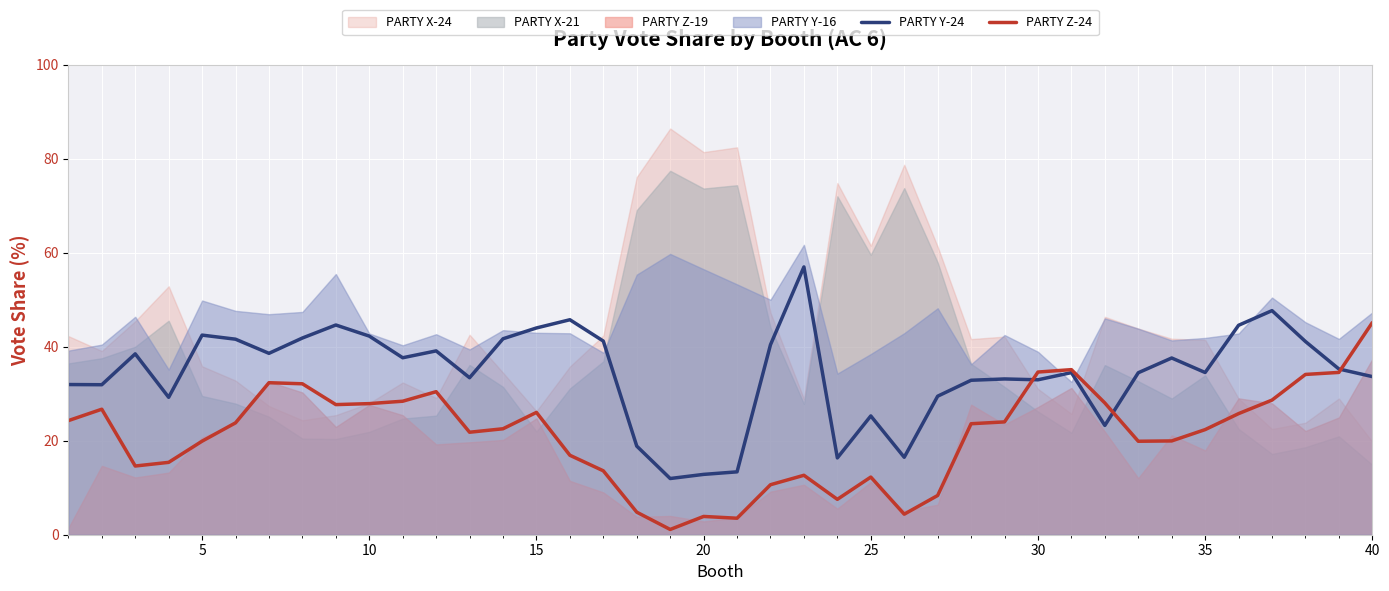

What is the difference between the maximum and minimum values in the PARTY Y-24 series?

45.0